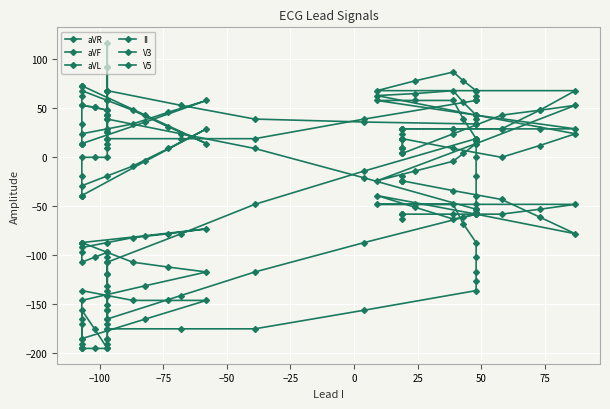

What is the sum of all aVR values?

43